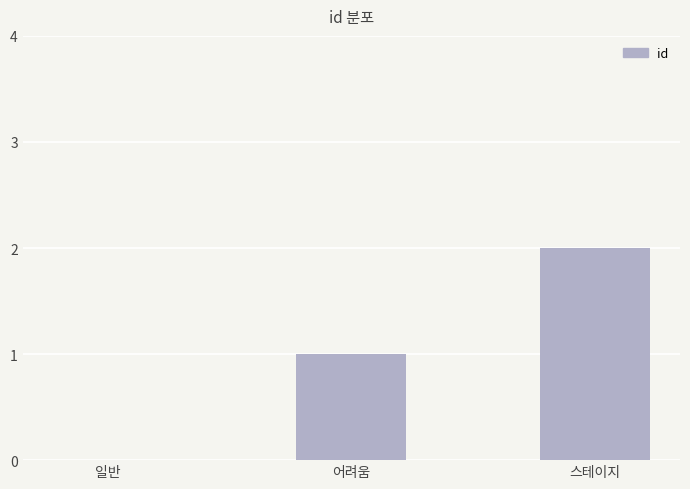

What is the sum of all values?

3